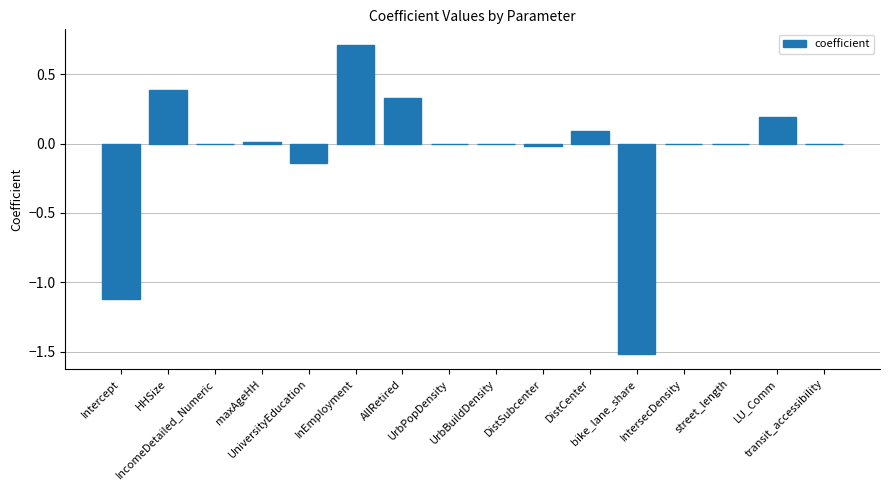

What is the maximum value shown in the chart?

0.7